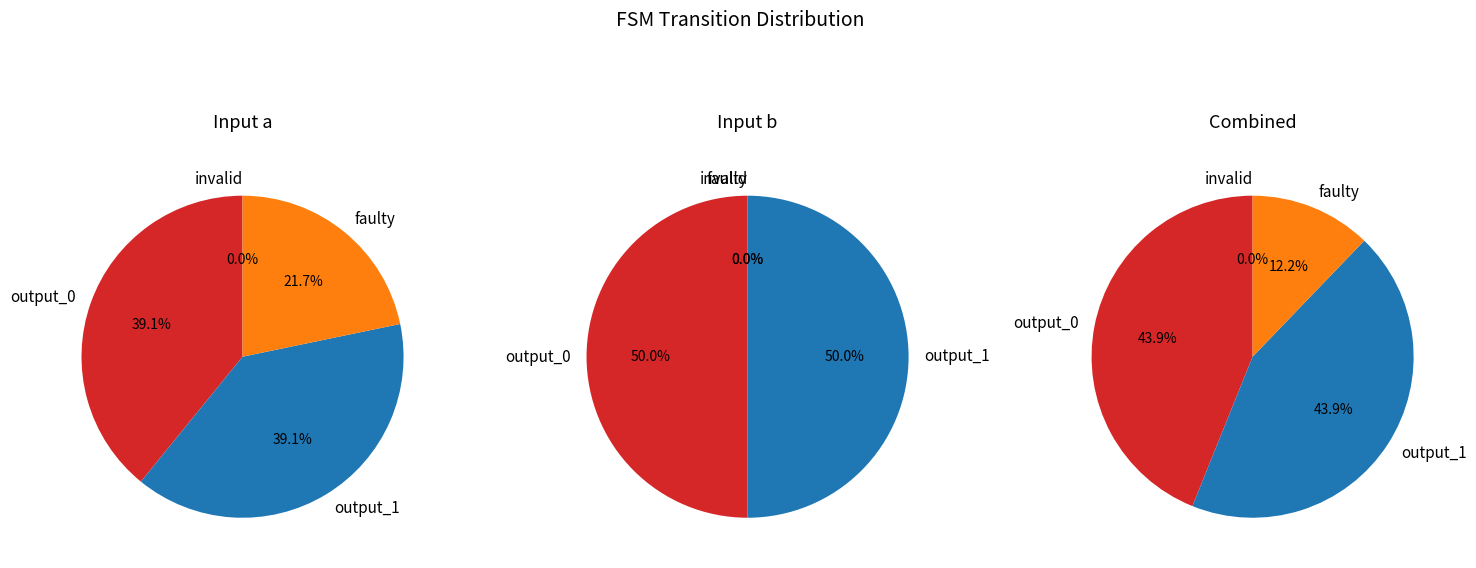

Is it true that 14 is 1% of the pie?

False